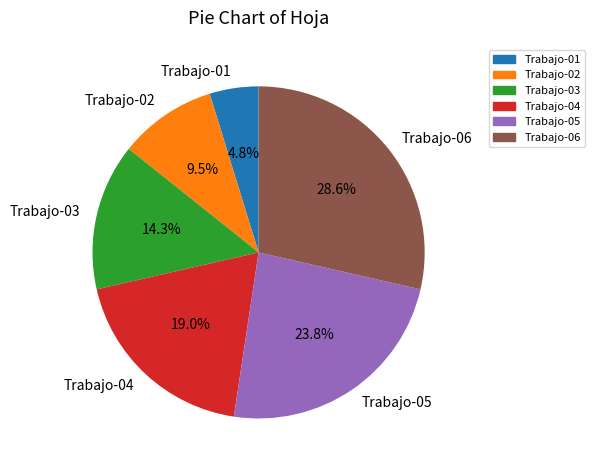

True or false: Trabajo-06 accounts for 29% of the total.

True